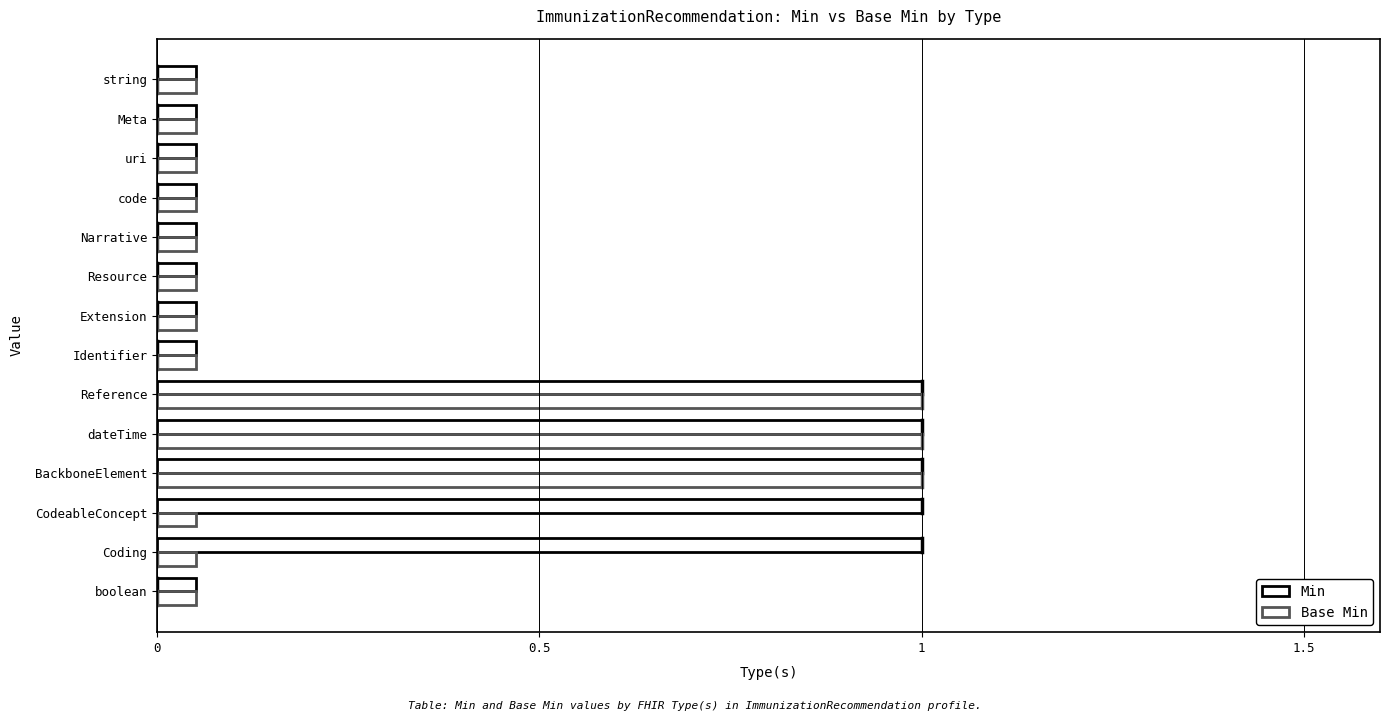

How many series are shown in this chart?

2